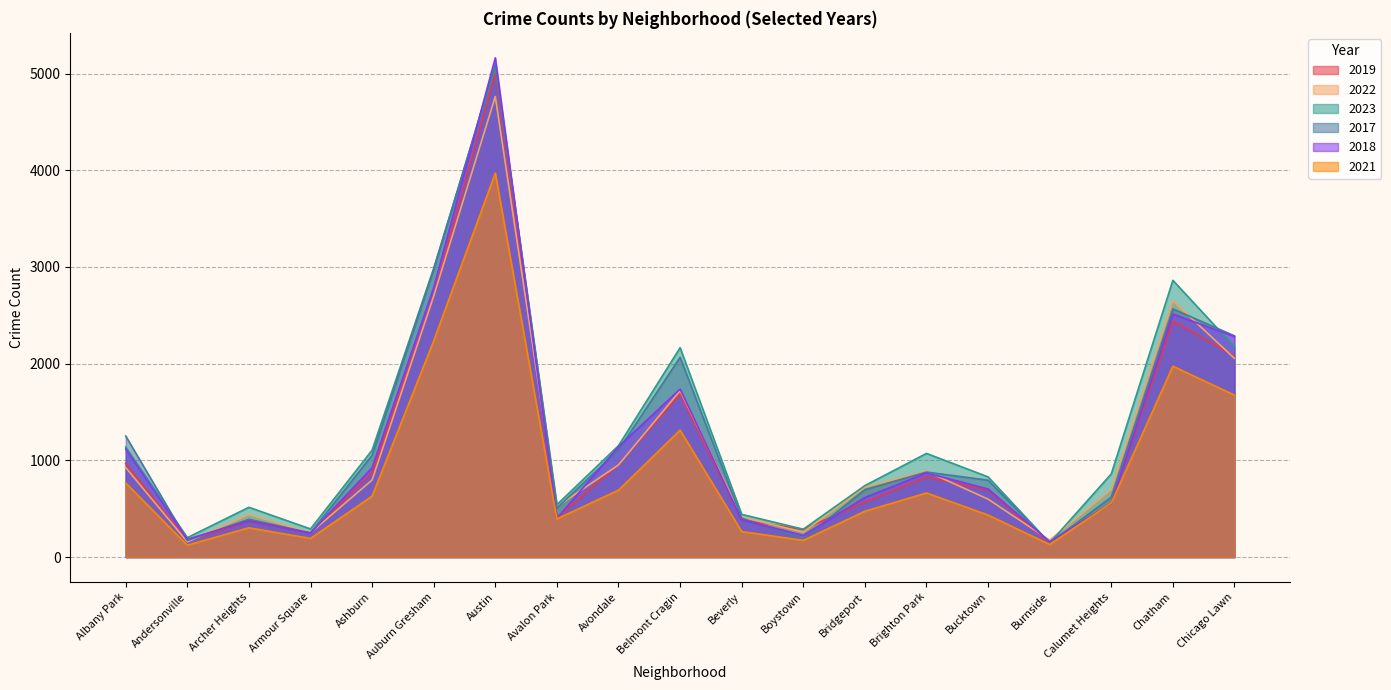

Does the chart display data point markers on the line(s)?

No